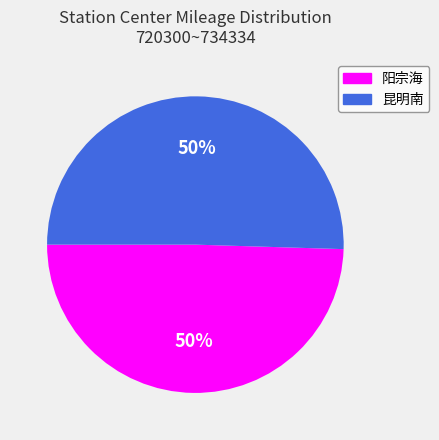

Combined, do 昆明南 and 阳宗海 account for over 50%?

Yes